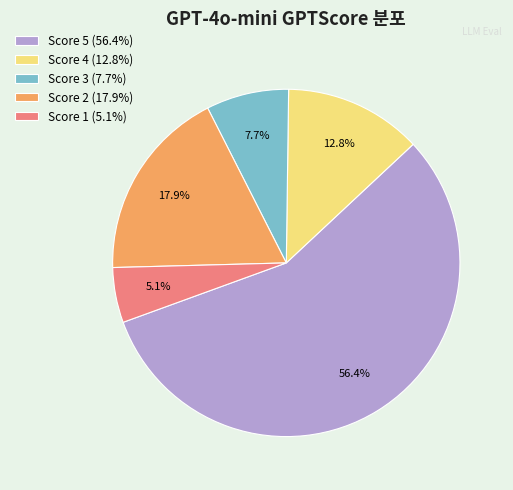

Approximately how many times larger is the value at Score 2 (17.9%) compared to Score 3 (7.7%)?

2.3